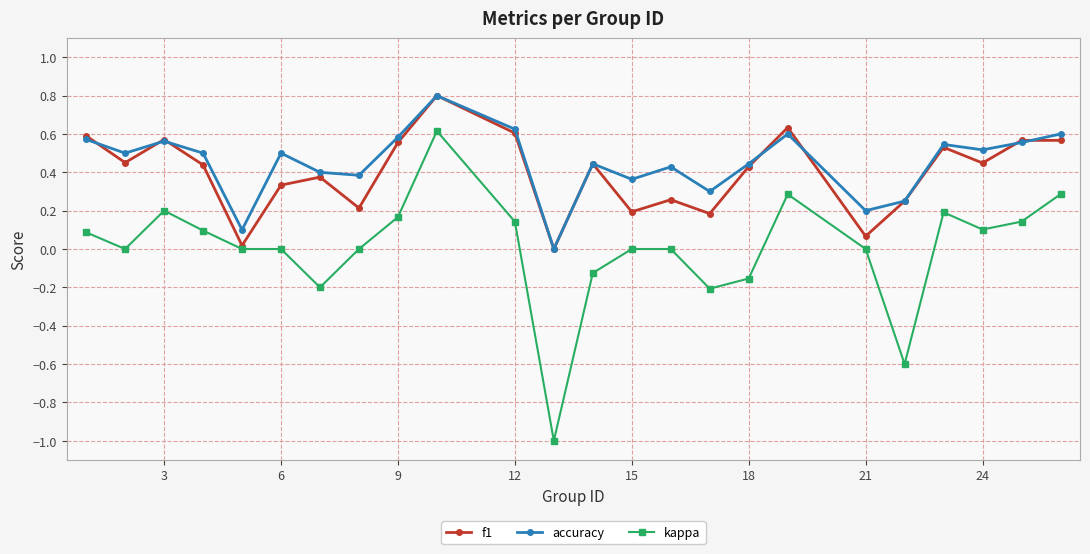

True or false: f1 has more than 1 points higher than both neighbors.

True